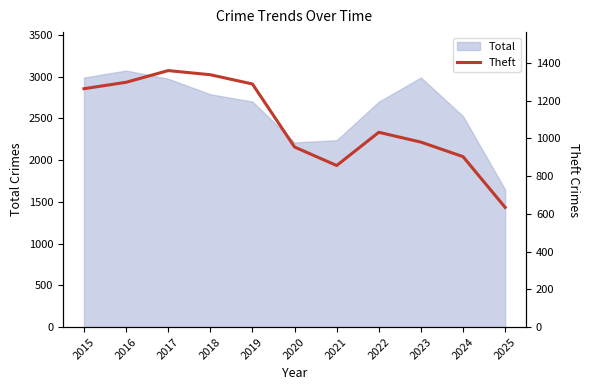

Which label corresponds to the smallest value in the chart?

2025